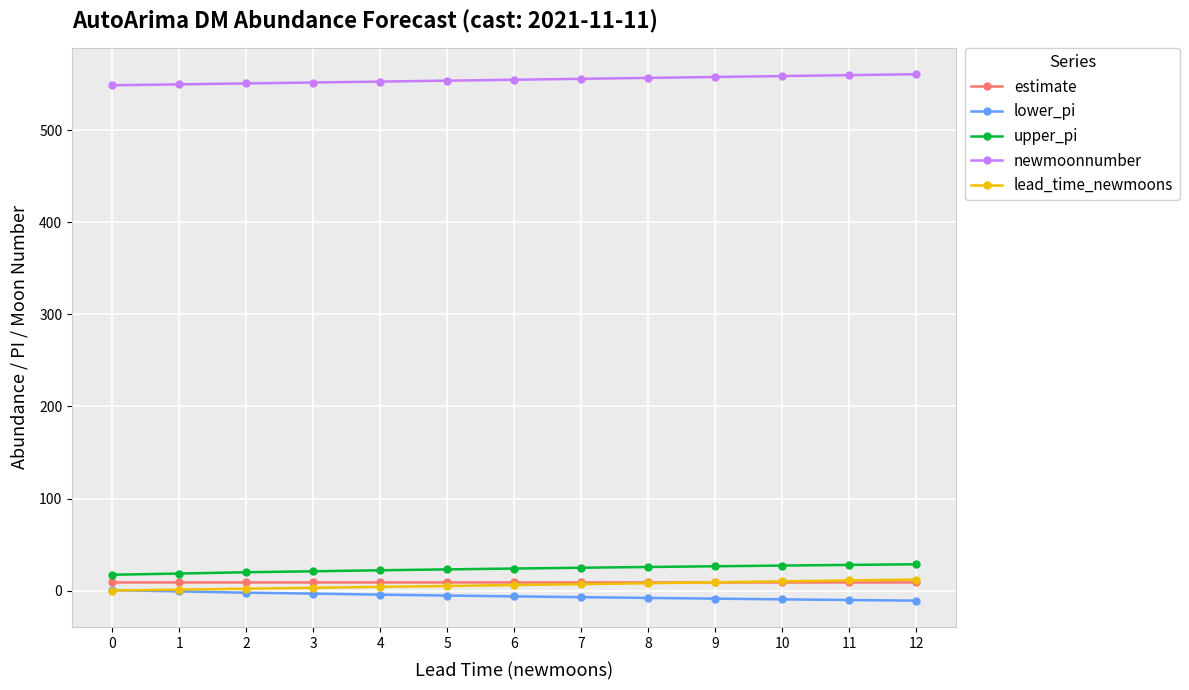

What is the difference between the highest and lowest values at 2?

553.3